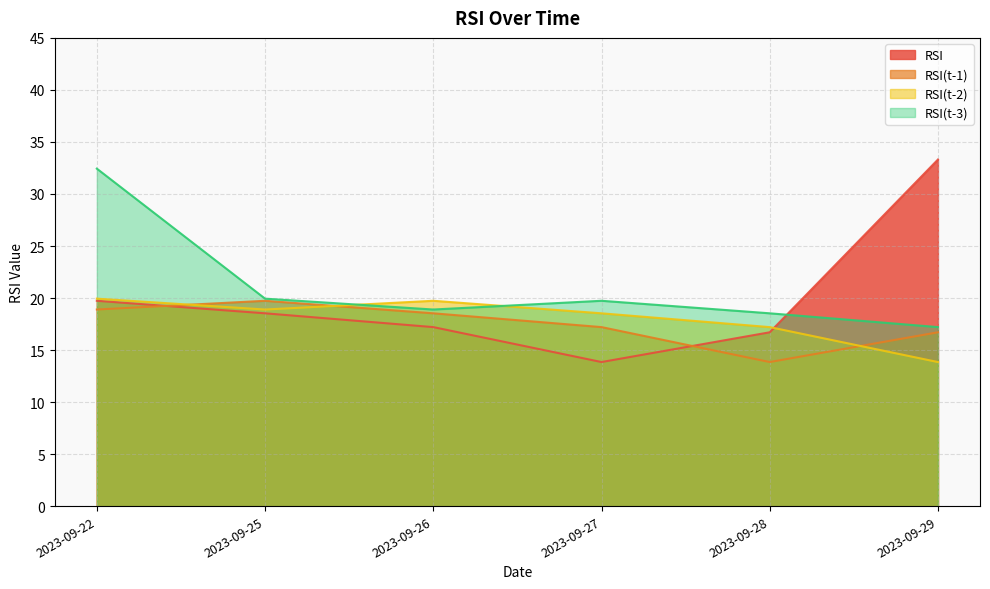

At how many categories does at least one series exceed 16?

6